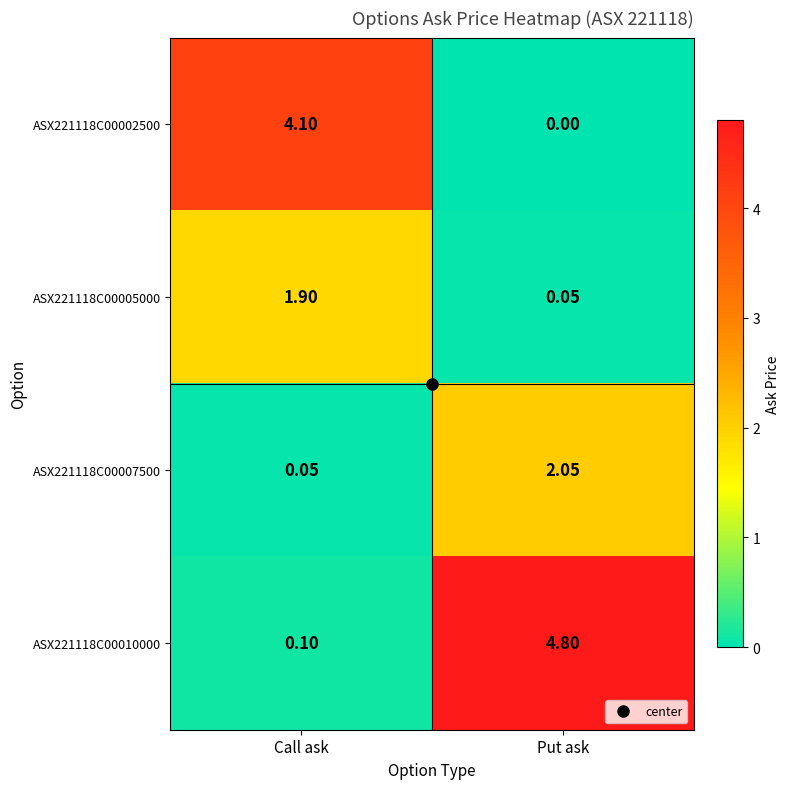

At which label does ASX221118C00002500 reach its minimum?

Put ask